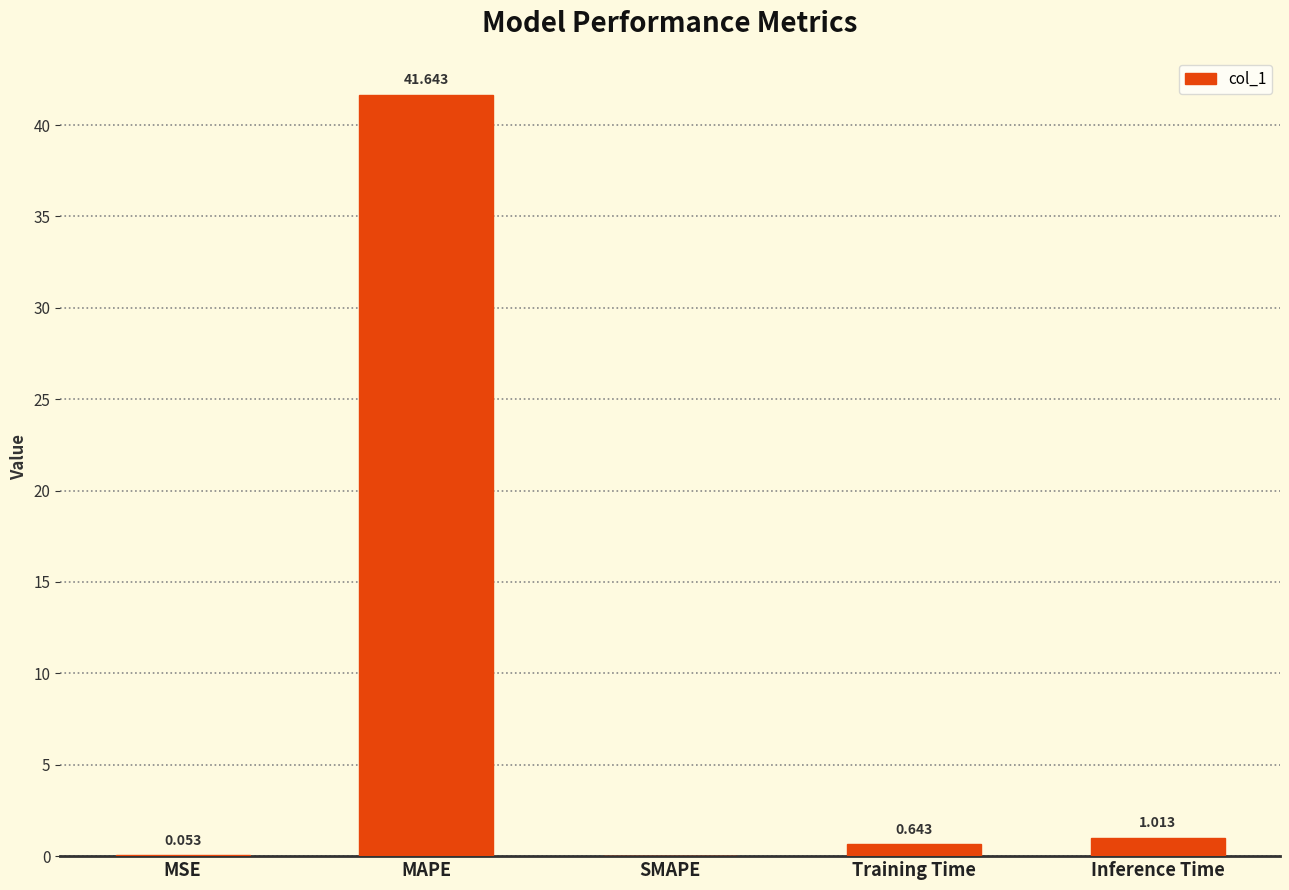

Which label corresponds to the largest value in the chart?

MAPE